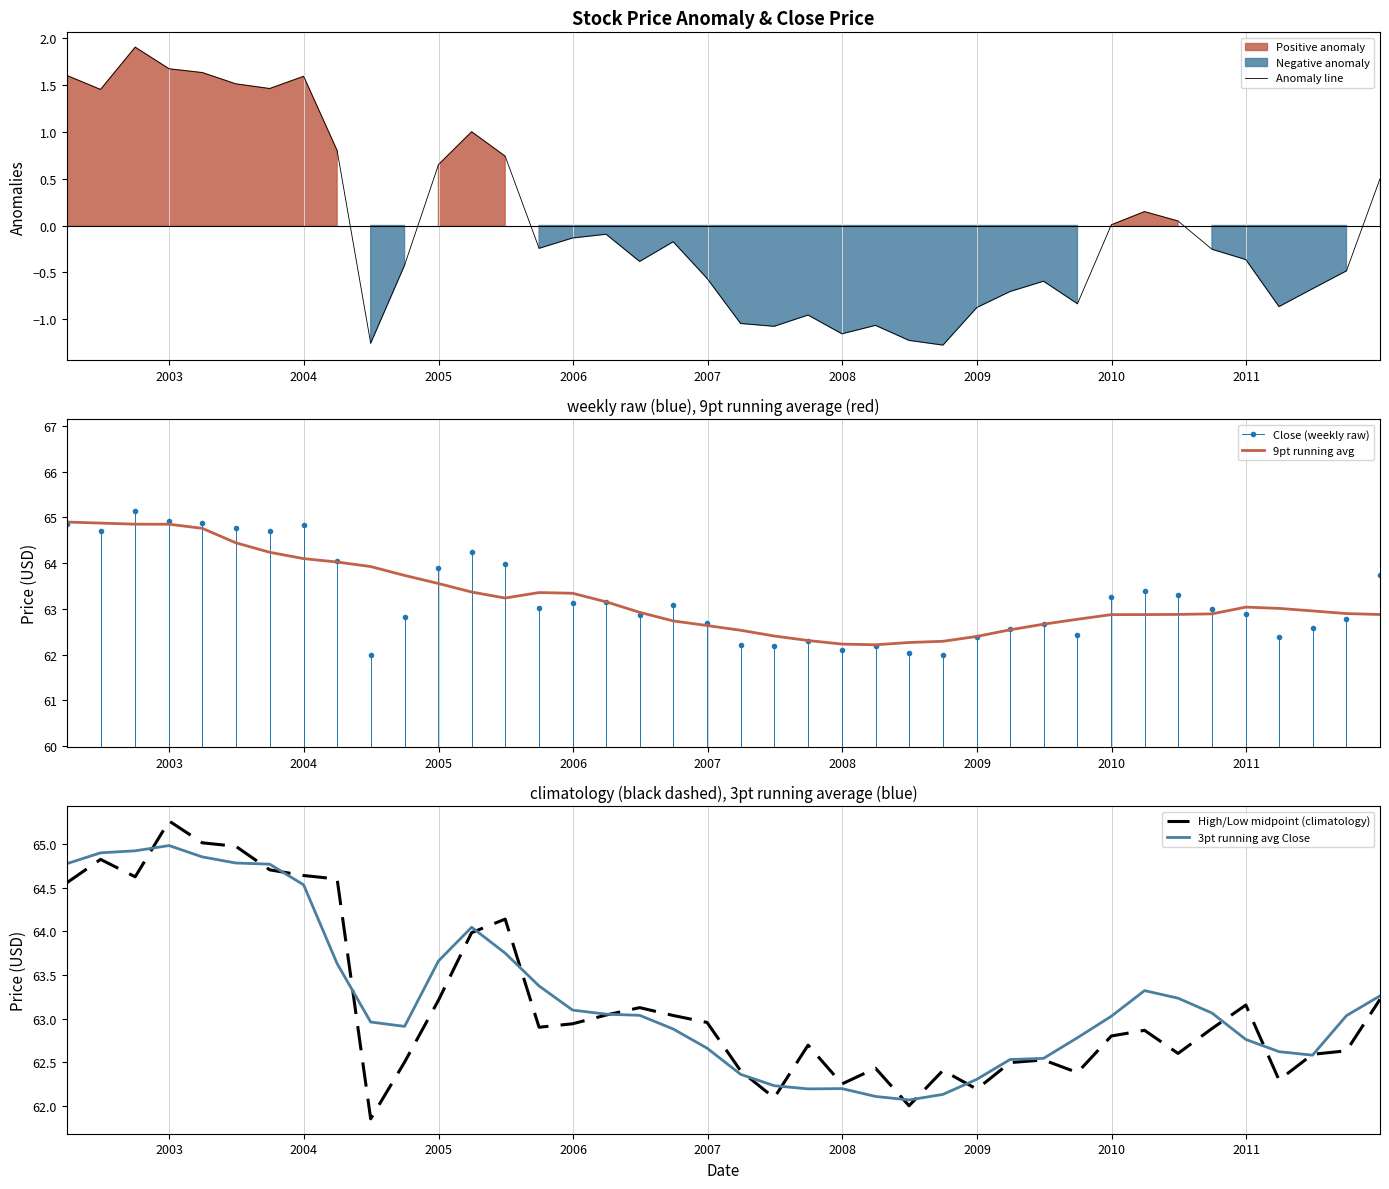

What is the maximum value for Anomaly line?

1.9